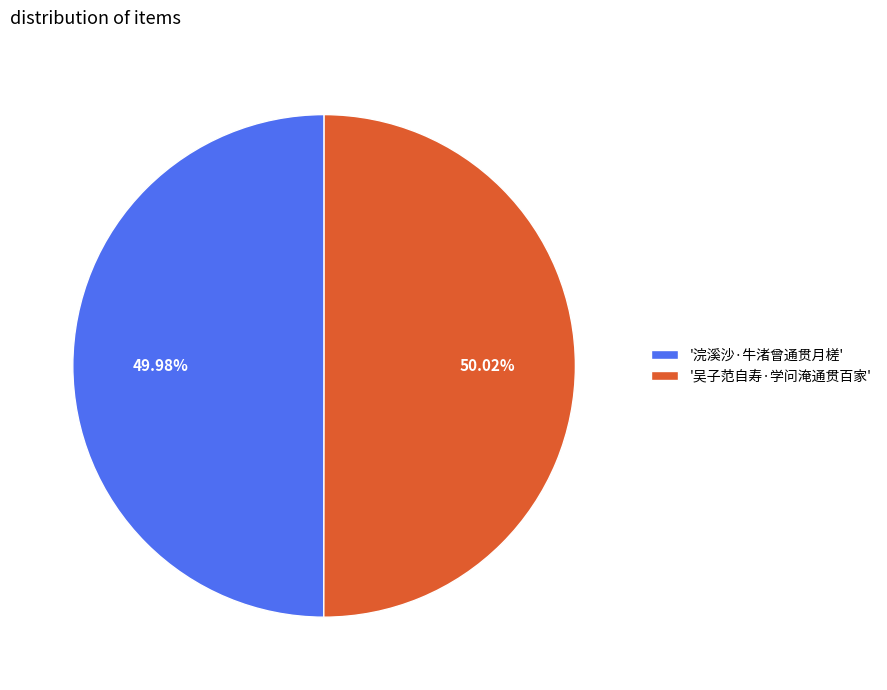

Do '浣溪沙·牛渚曾通贯月槎' and '吴子范自寿·学问淹通贯百家' together represent more than half of the pie?

Yes